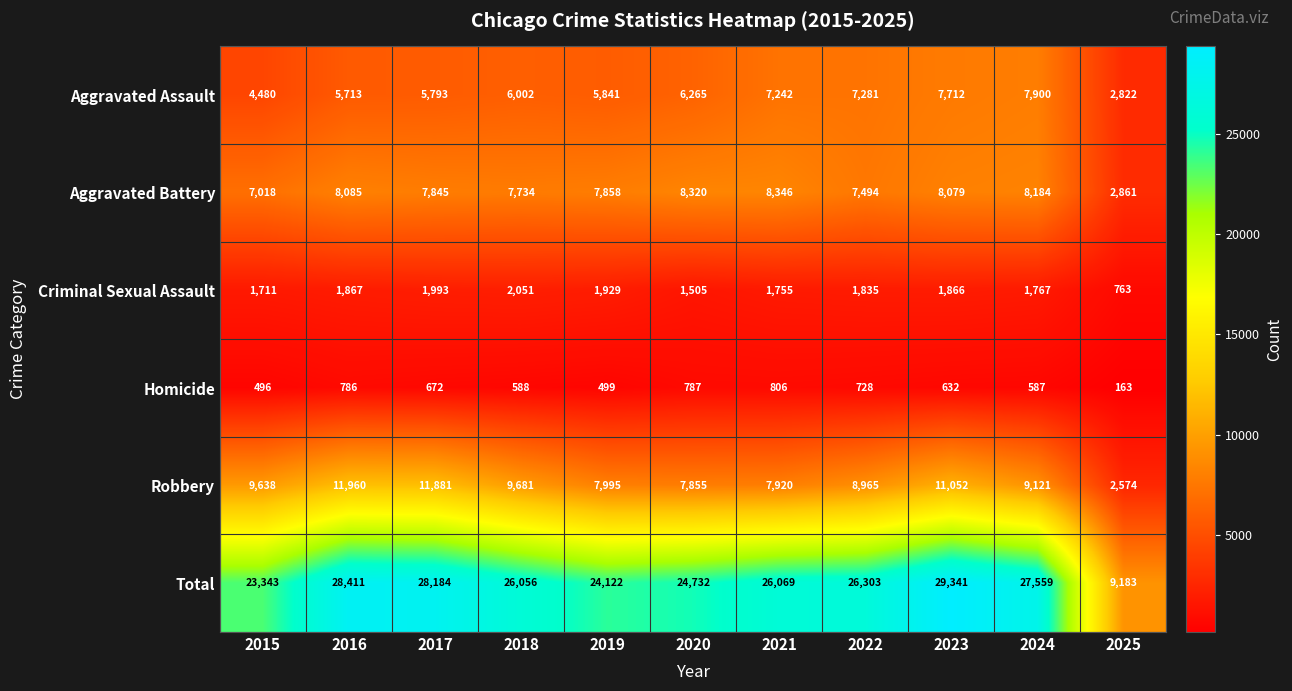

What is the smallest value displayed?

163